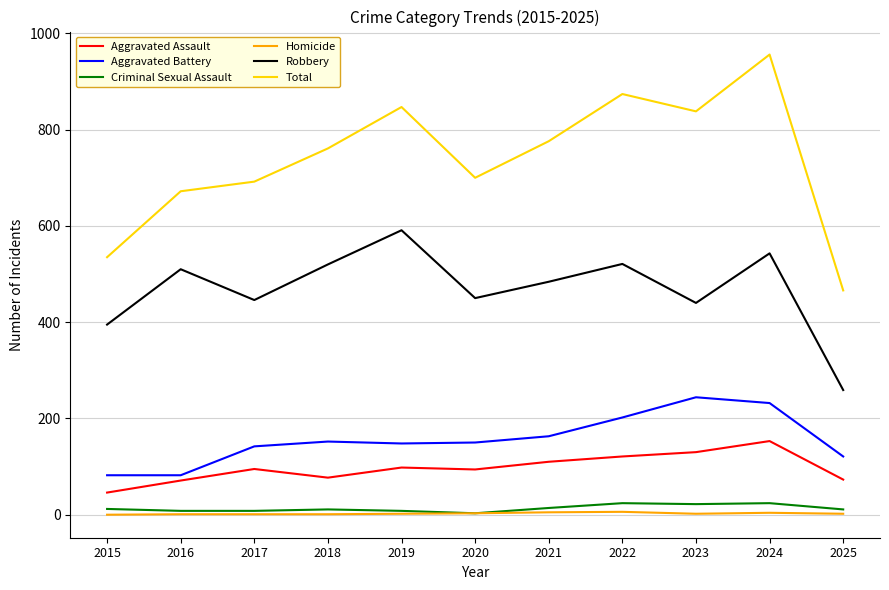

How many lines are shown in the chart?

6